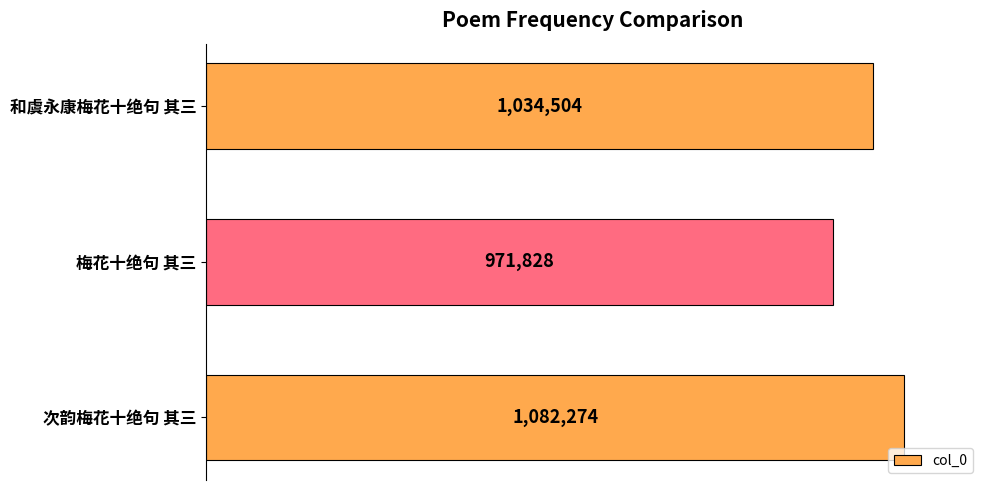

What is the change in value from 梅花十绝句 其三 to 和虞永康梅花十绝句 其三?

+62676